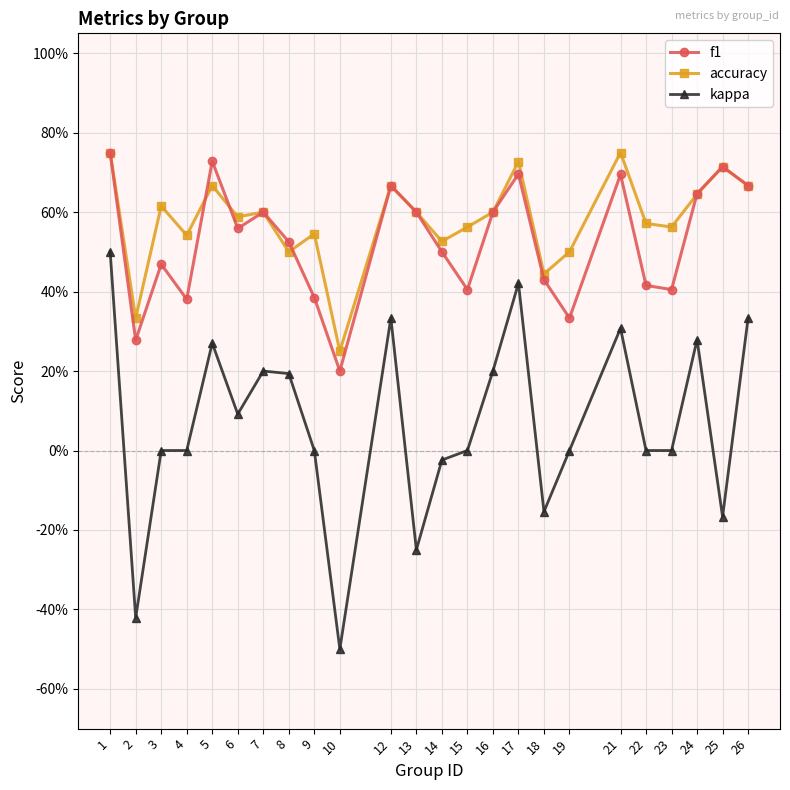

What are all the series names shown in the legend?

f1, accuracy, kappa